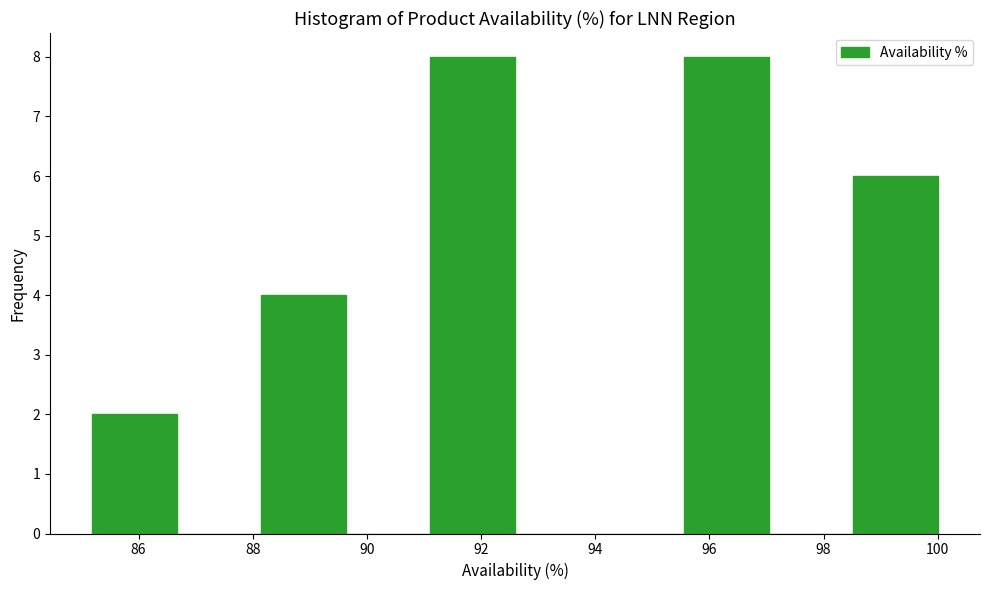

Reading left to right, list every bar in this chart as the range it spans on the x-axis followed by its height. Neither the bar edges nor the heights are printed on the chart, so give them approximately, as read against the axes.

85.2 to 86.6: 2
86.6 to 88.2: 0
88.2 to 89.6: 4
89.6 to 91.2: 0
91.2 to 92.6: 8
92.6 to 94.0: 0
94.0 to 95.6: 0
95.6 to 97.0: 8
97.0 to 98.6: 0
98.6 to 100.0: 6